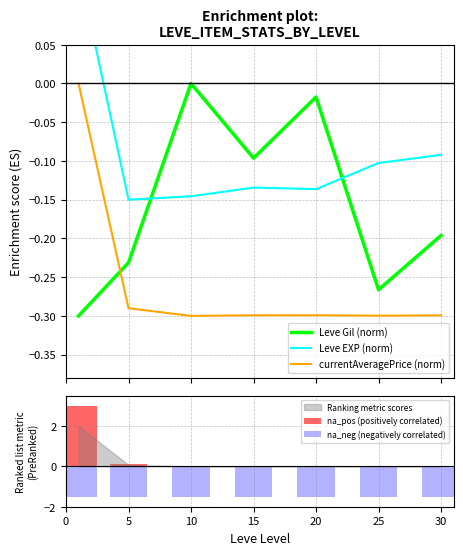

What is the average value of the Leve EXP (norm) series?

-0.1